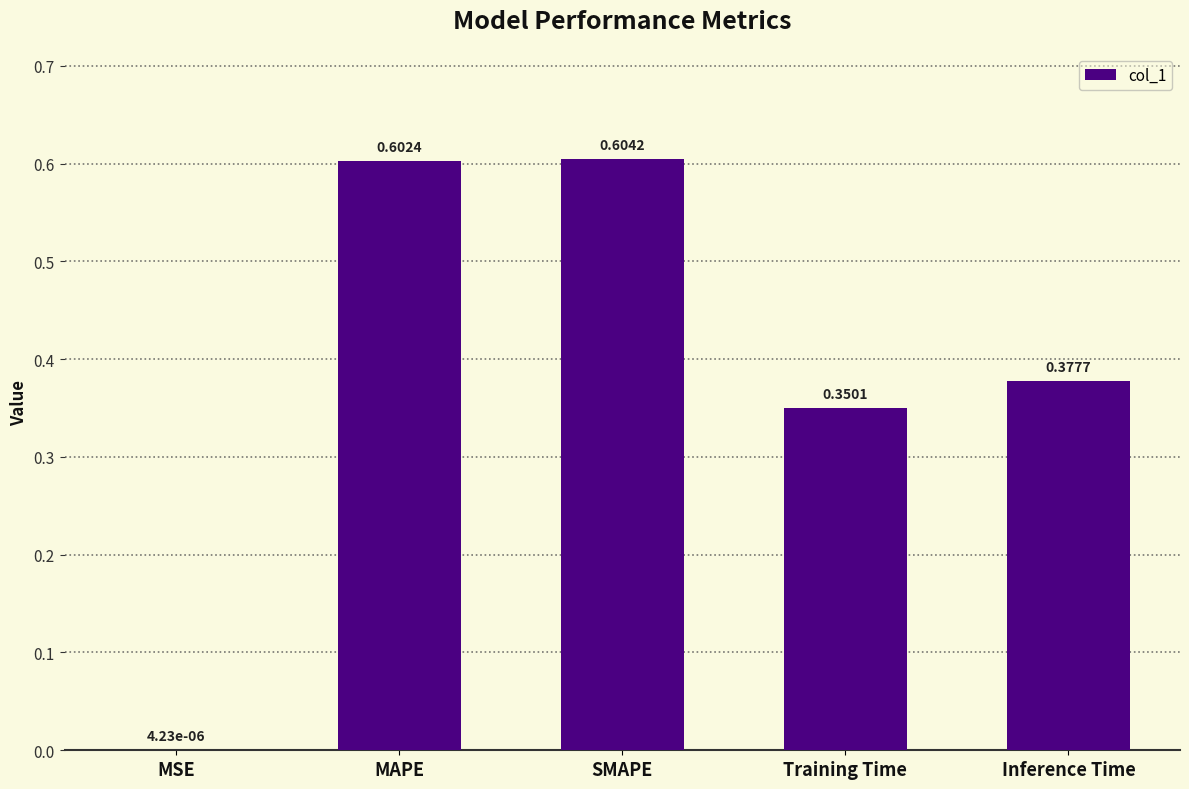

Between Training Time and MAPE, which is larger?

MAPE